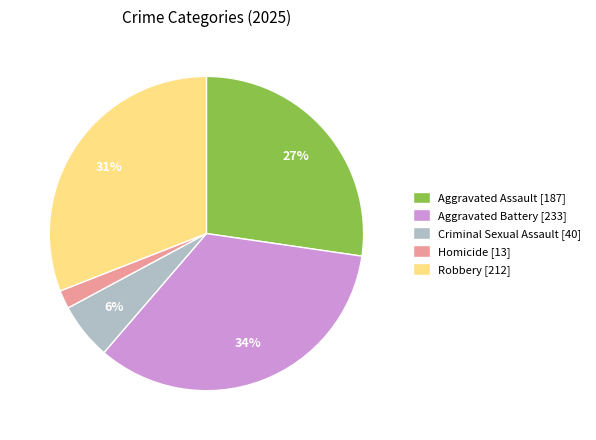

What percentage is the Aggravated Battery slice, to the nearest percent?

34%